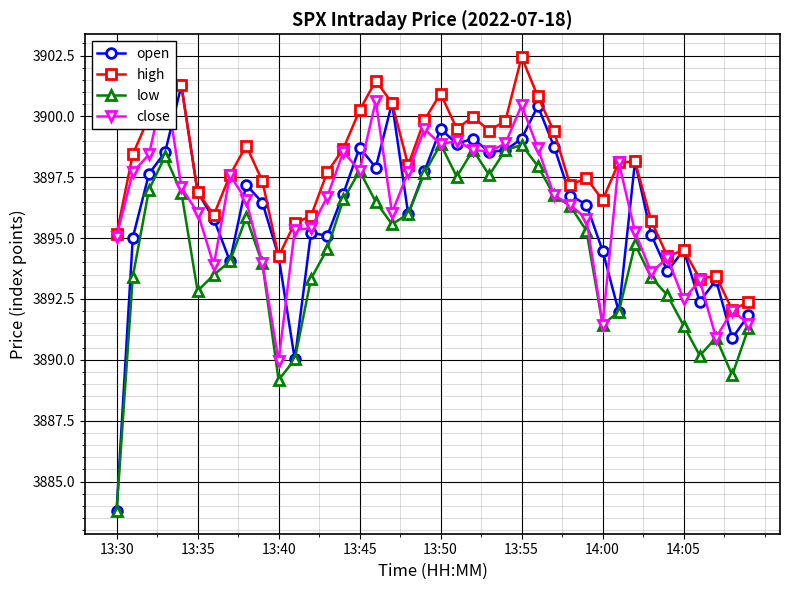

True or false: open and close intersect in this chart.

True